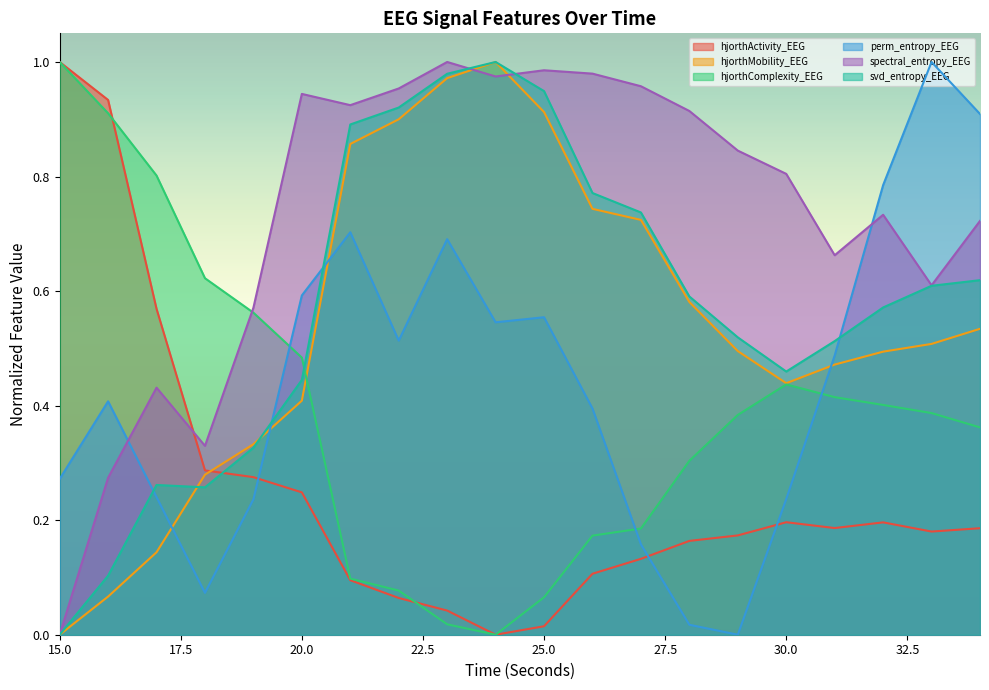

True or false: hjorthMobility_EEG and svd_entropy_EEG intersect in this chart.

True